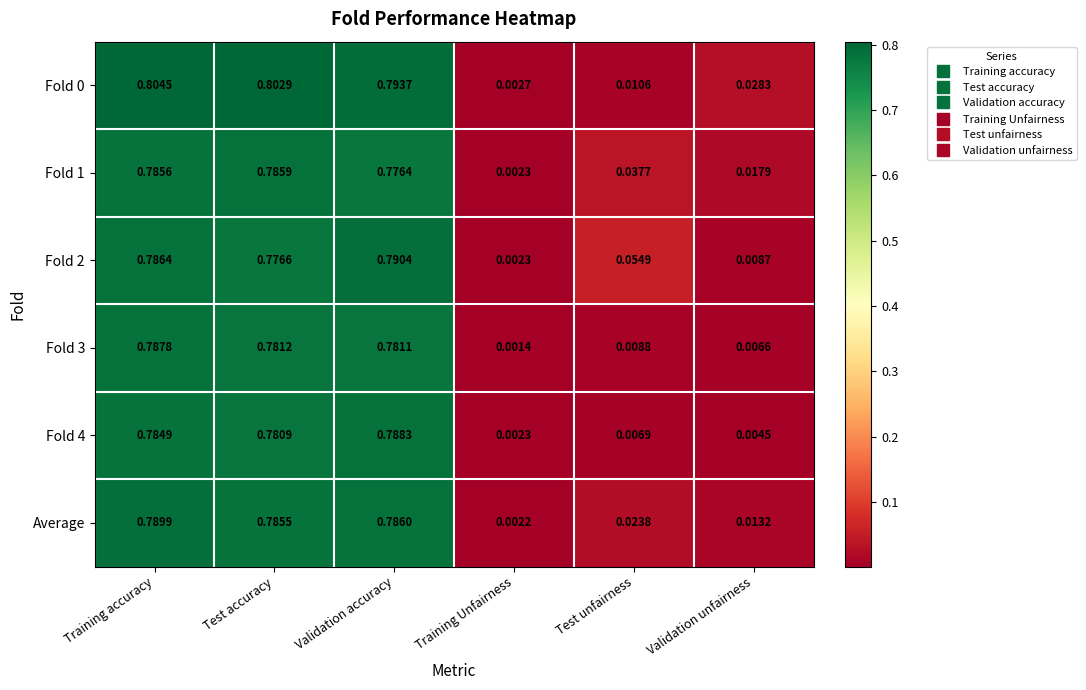

Where is Fold 1 nearest to the value 0?

Training Unfairness